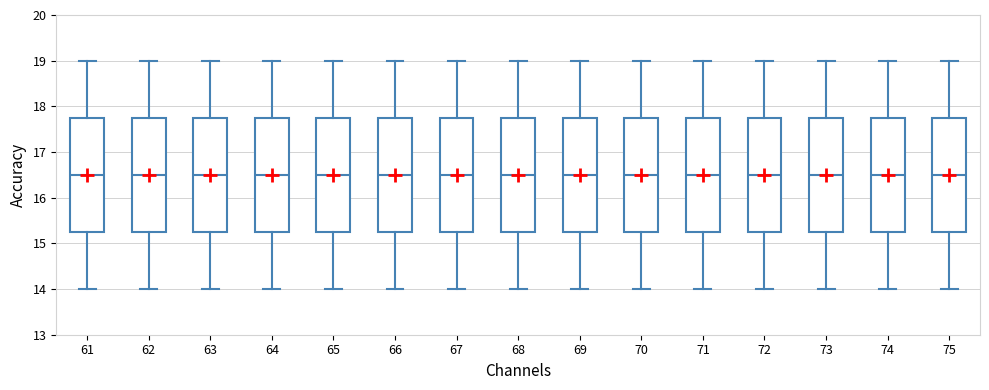

Reading left to right, read every box against the y-axis: the position of its median line, the range the box covers, and the ends of its whiskers. The values are not printed on the chart, so give them approximately, as read against the axis.

61: median 16.5, box 15.3 to 17.8, whiskers 14.0 to 19.0
62: median 16.5, box 15.3 to 17.8, whiskers 14.0 to 19.0
63: median 16.5, box 15.3 to 17.8, whiskers 14.0 to 19.0
64: median 16.5, box 15.3 to 17.8, whiskers 14.0 to 19.0
65: median 16.5, box 15.3 to 17.8, whiskers 14.0 to 19.0
66: median 16.5, box 15.3 to 17.8, whiskers 14.0 to 19.0
67: median 16.5, box 15.3 to 17.8, whiskers 14.0 to 19.0
68: median 16.5, box 15.3 to 17.8, whiskers 14.0 to 19.0
69: median 16.5, box 15.3 to 17.8, whiskers 14.0 to 19.0
70: median 16.5, box 15.3 to 17.8, whiskers 14.0 to 19.0
71: median 16.5, box 15.3 to 17.8, whiskers 14.0 to 19.0
72: median 16.5, box 15.3 to 17.8, whiskers 14.0 to 19.0
73: median 16.5, box 15.3 to 17.8, whiskers 14.0 to 19.0
74: median 16.5, box 15.3 to 17.8, whiskers 14.0 to 19.0
75: median 16.5, box 15.3 to 17.8, whiskers 14.0 to 19.0